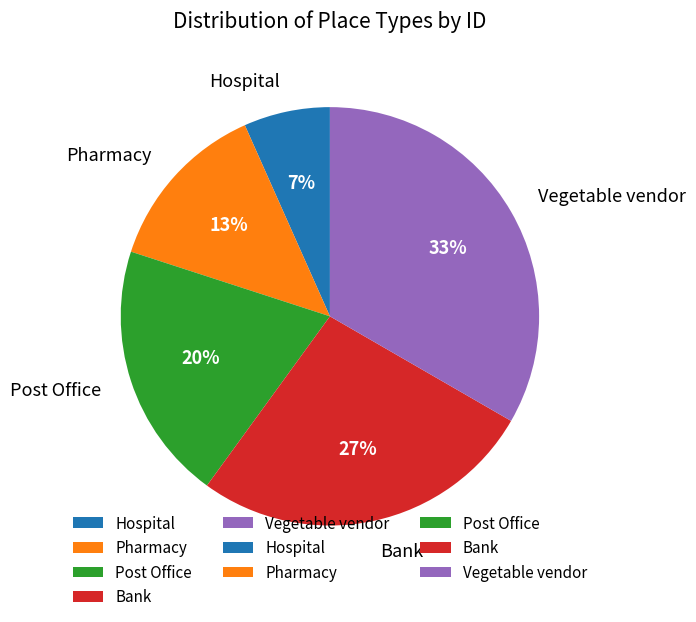

To the nearest percent, what is the combined percentage of Bank and Pharmacy?

40%